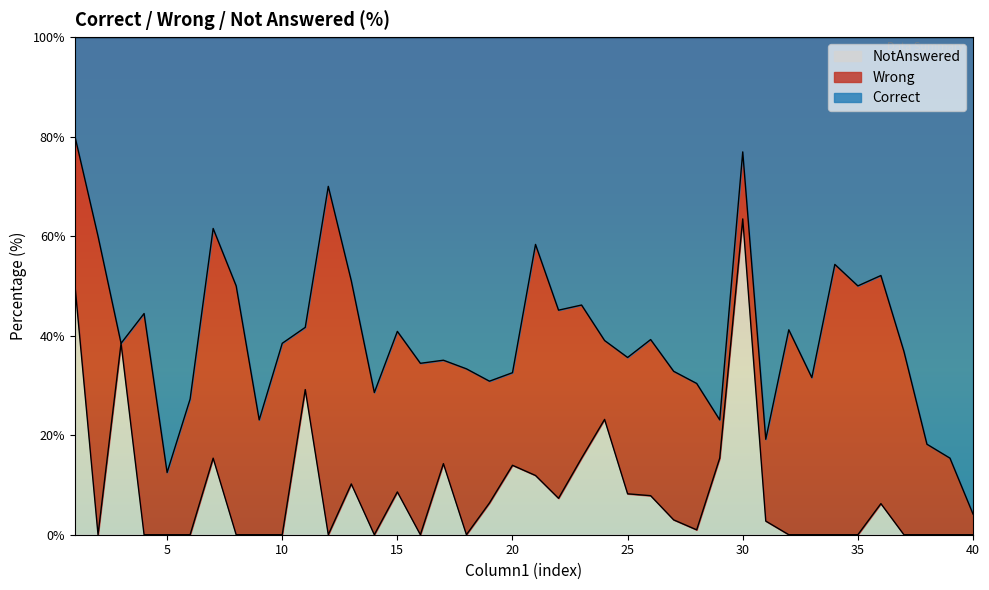

What are all the series names shown in the legend?

NotAnswered, Wrong, Correct